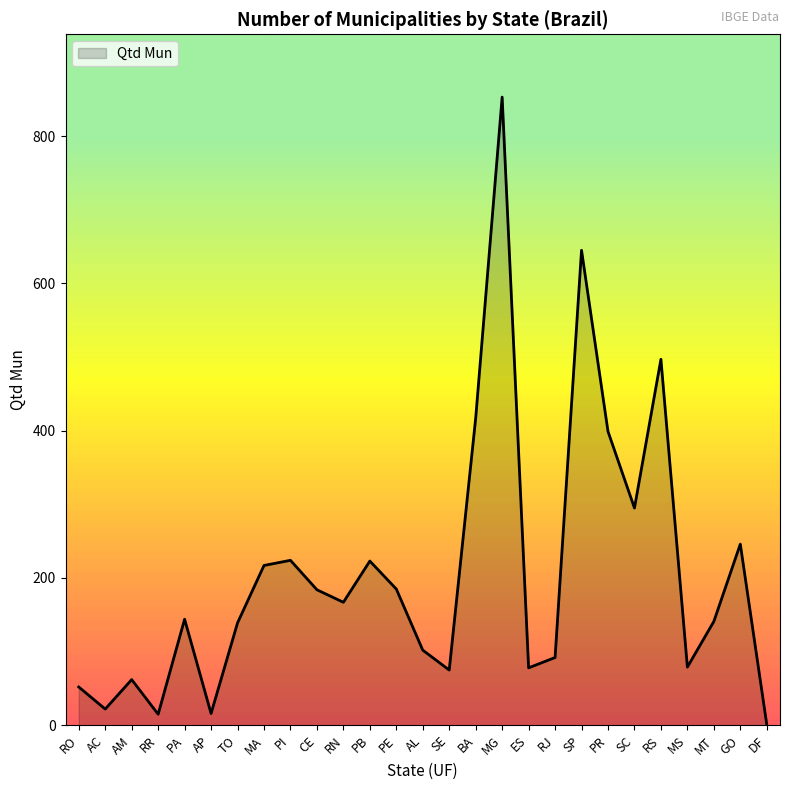

True or false: the data shows 62 at AM.

True